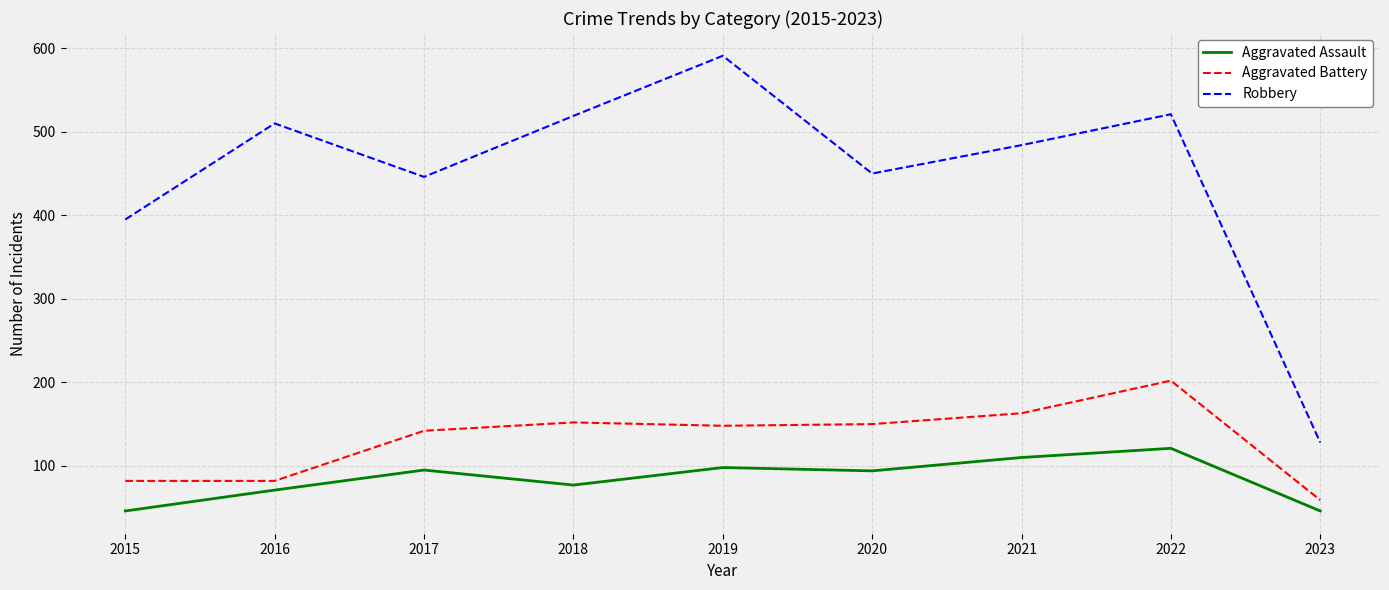

The value of Robbery at 2022 is 236. True or false?

False